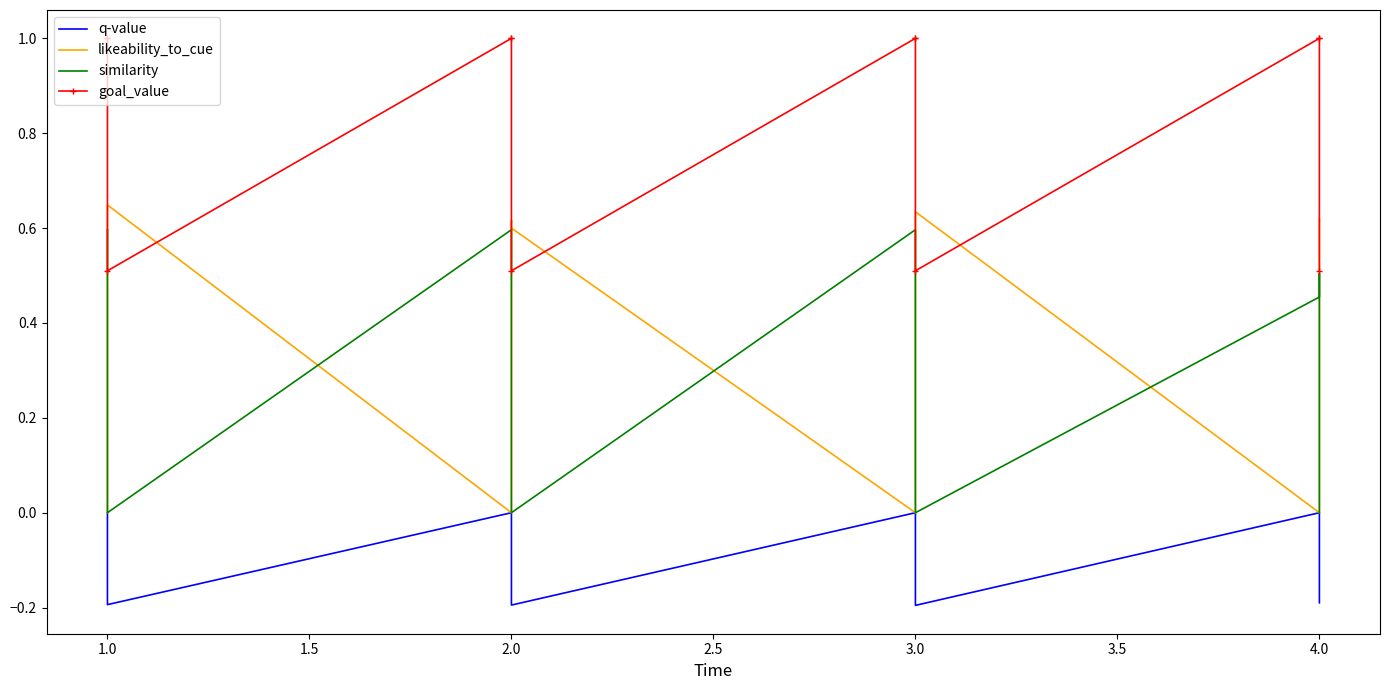

In goal_value, how many points are lower than both neighbors (excluding endpoints)?

3